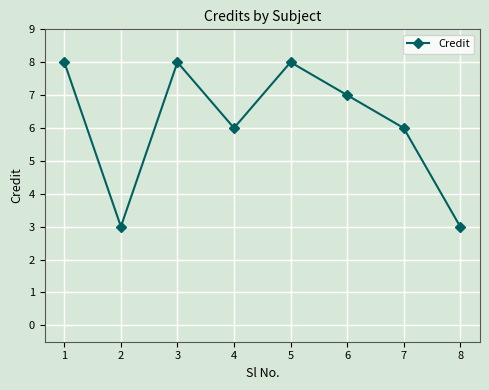

Where is the first local maximum?

3